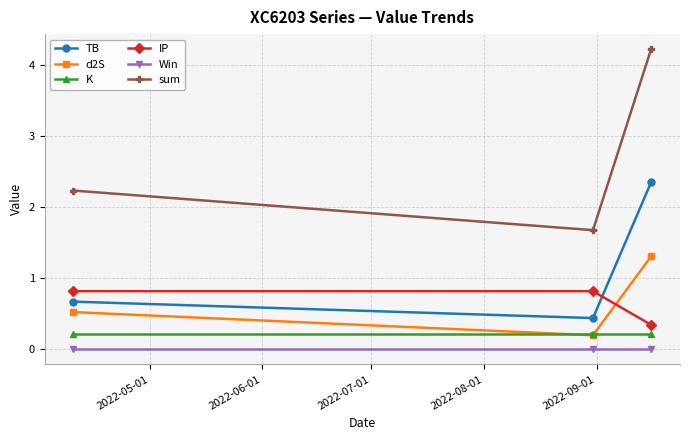

Rank the series by their maximum value, from lowest to highest.

Win, K, IP, d2S, TB, sum